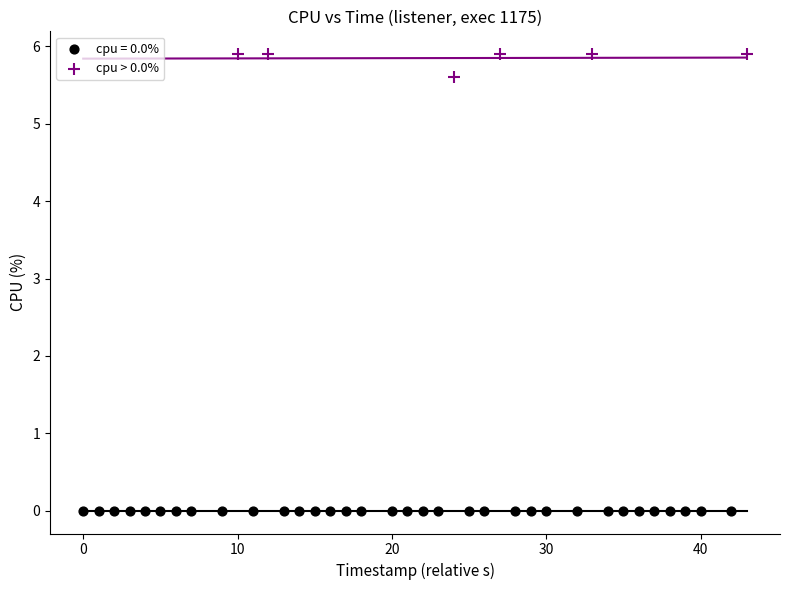

Which series contains the lowest Y value?

cpu = 0.0%